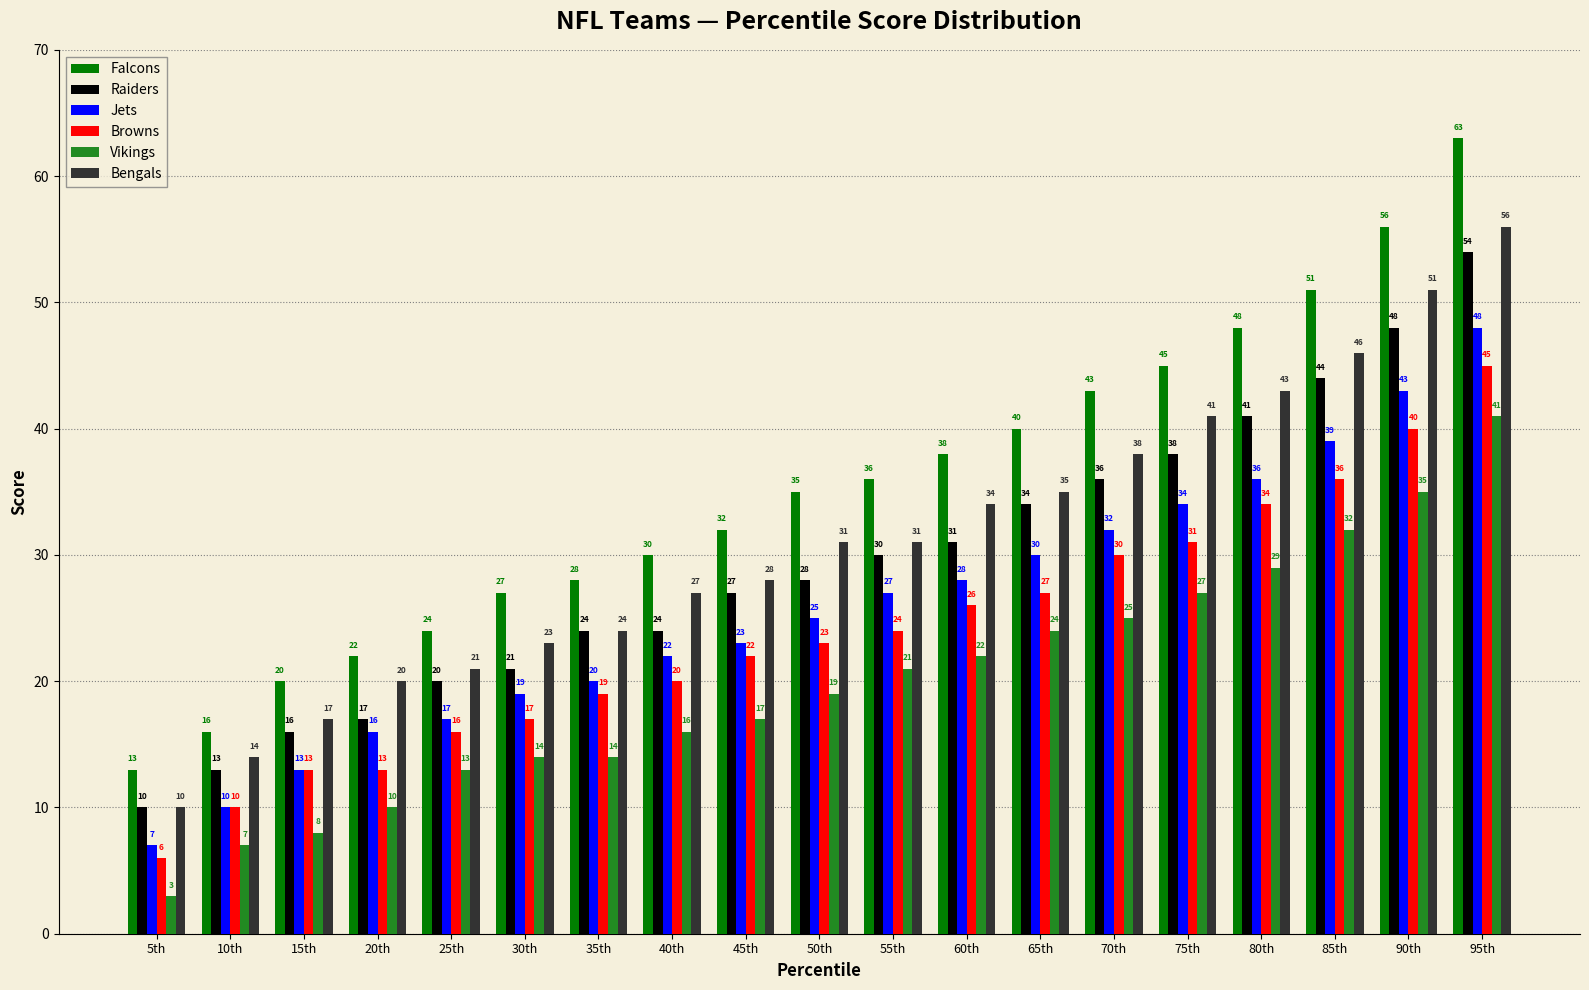

What is the highest value of the Browns series?

45